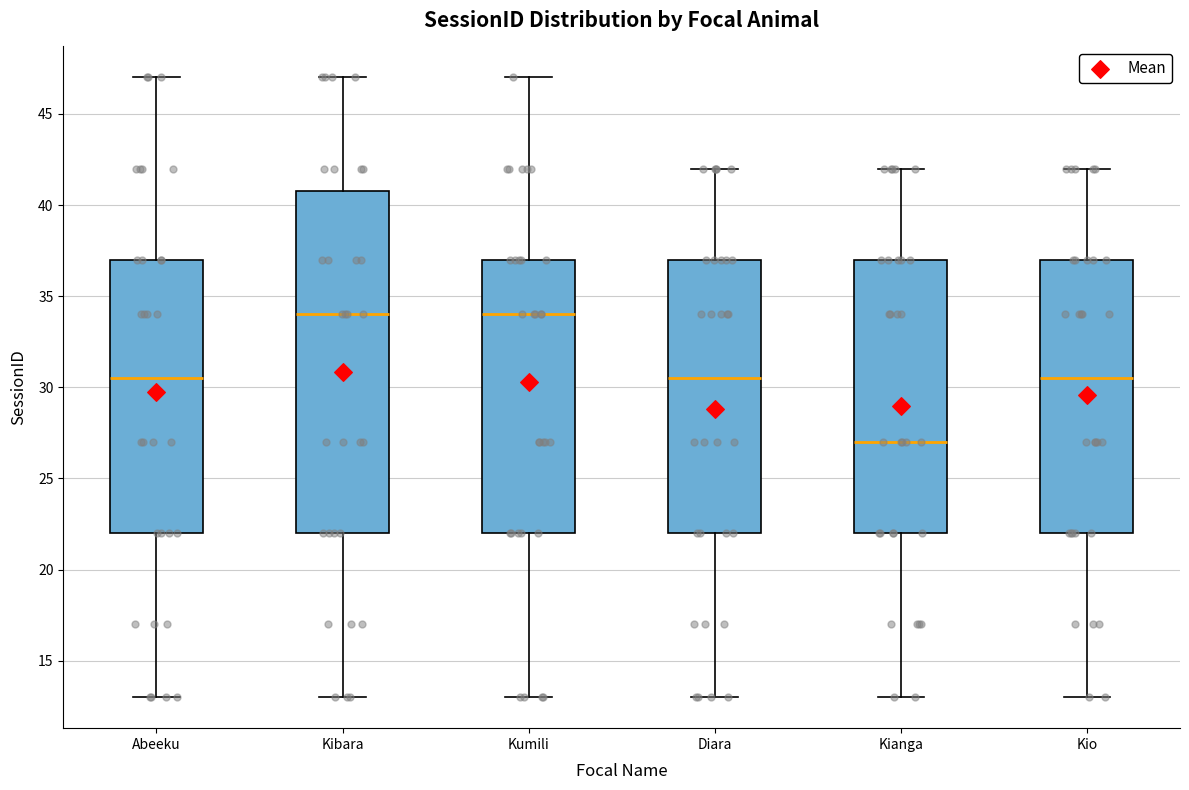

Reading left to right, transcribe this box plot: for each box, give where its median line is, the range the box spans, and where its two whiskers end, as read against the y-axis. The values are not printed on the chart, so give them approximately, as read against the axis.

Abeeku: median 30.5, box 22.0 to 37.0, whiskers 13.0 to 47.0
Kibara: median 34.0, box 22.0 to 41.0, whiskers 13.0 to 47.0
Kumili: median 34.0, box 22.0 to 37.0, whiskers 13.0 to 47.0
Diara: median 30.5, box 22.0 to 37.0, whiskers 13.0 to 42.0
Kianga: median 27.0, box 22.0 to 37.0, whiskers 13.0 to 42.0
Kio: median 30.5, box 22.0 to 37.0, whiskers 13.0 to 42.0